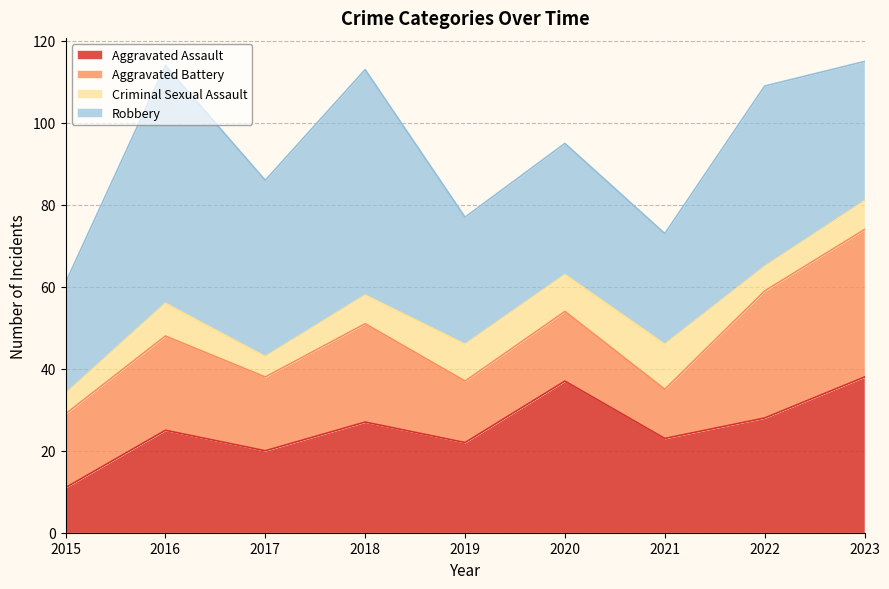

How many data points does each series have?

9